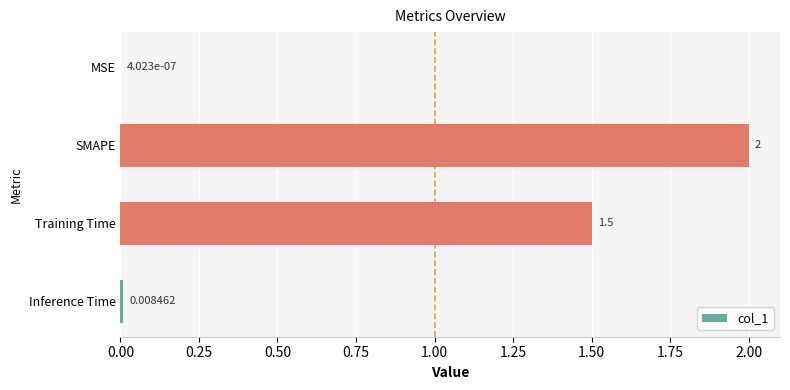

How many series are shown in this chart?

1